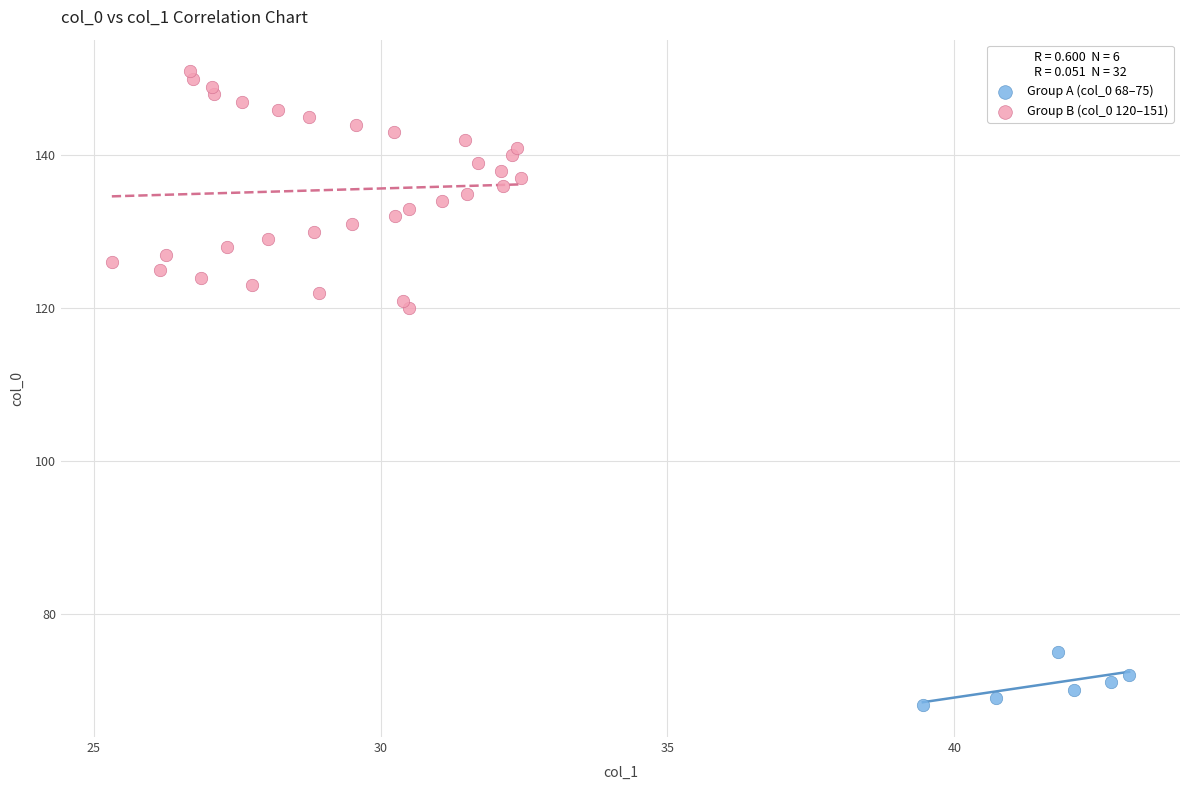

Which series has the widest spread of Y values?

Group B (col_0 120–151)